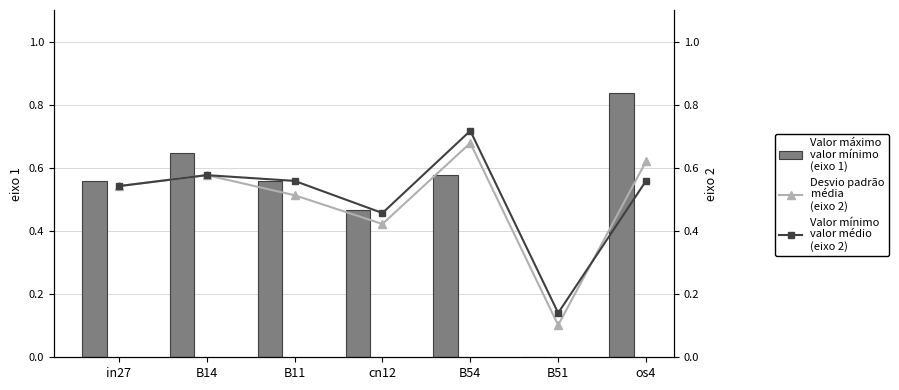

At how many categories does at least one series exceed 0?

7